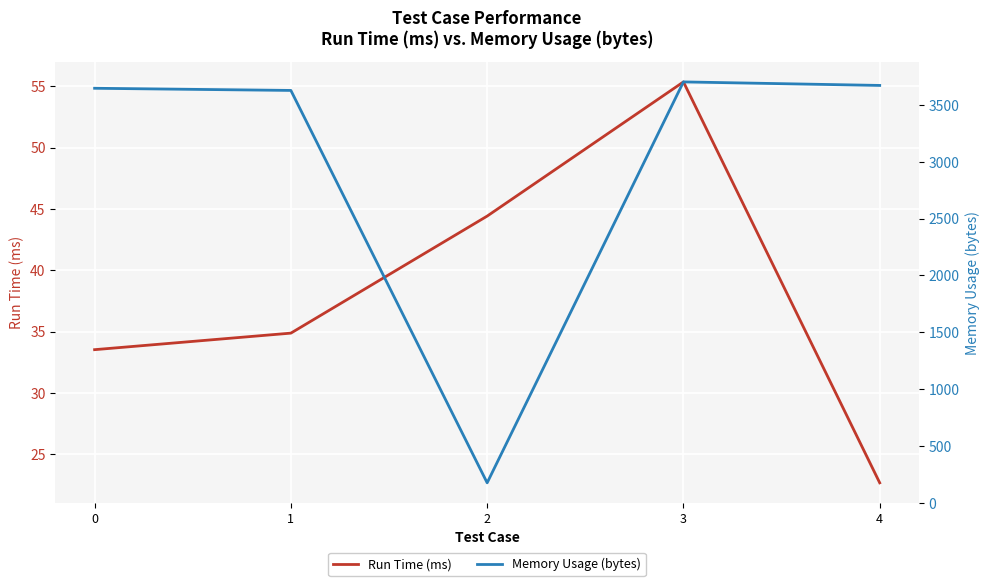

Is this an area chart (filled region under the line)?

No